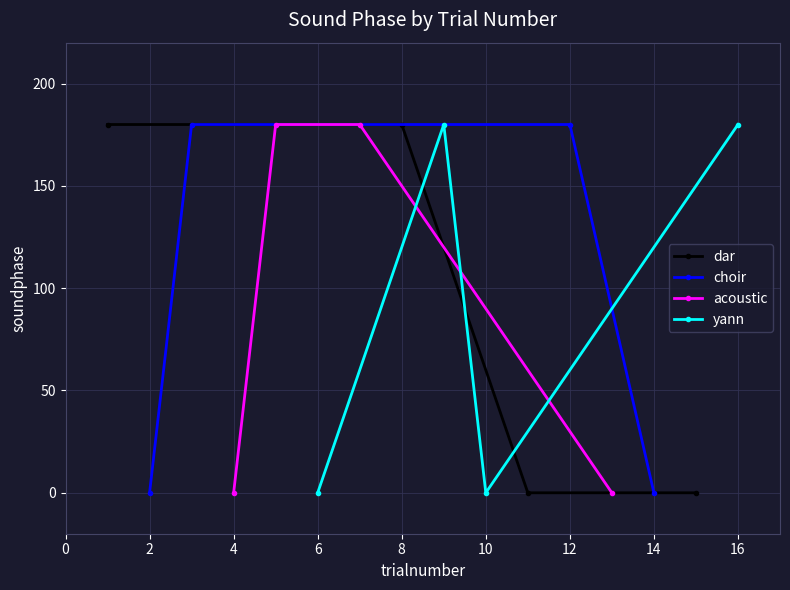

What is the difference between the second highest and minimum values in the dar series?

180